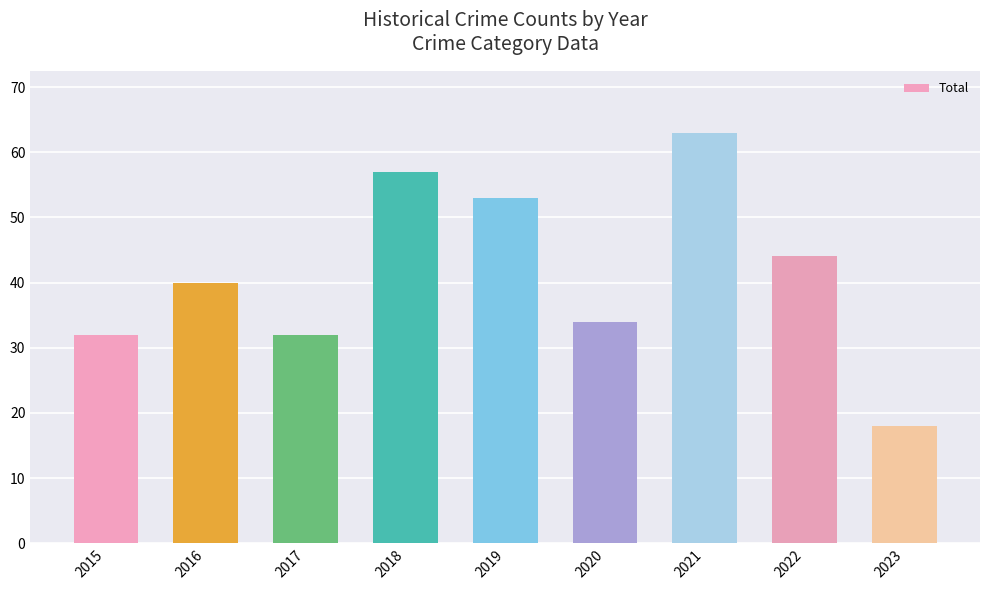

The chart shows a value of 57 at 2018. True or false?

True